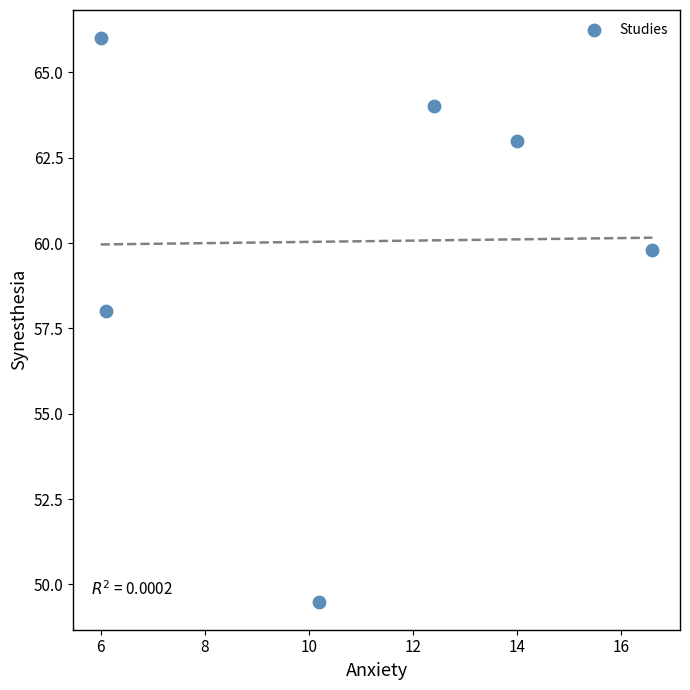

What is the range of X values (max minus min)?

10.6